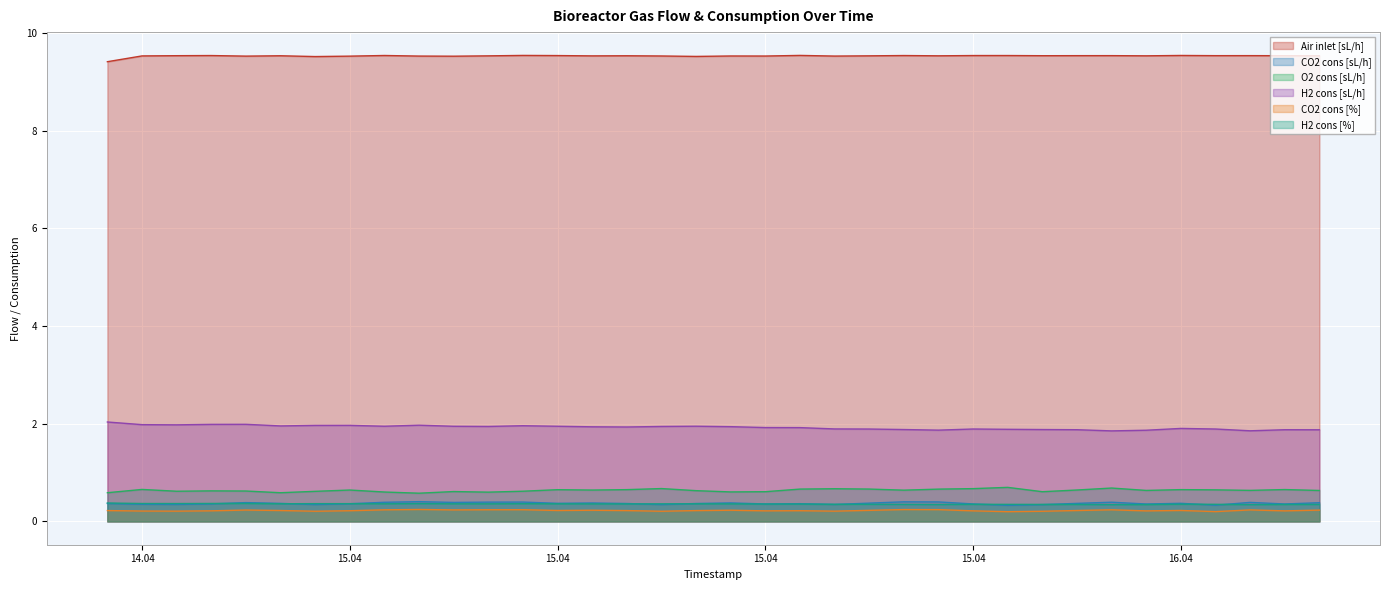

What is the average value of the CO2 cons [sL/h] series?

0.4